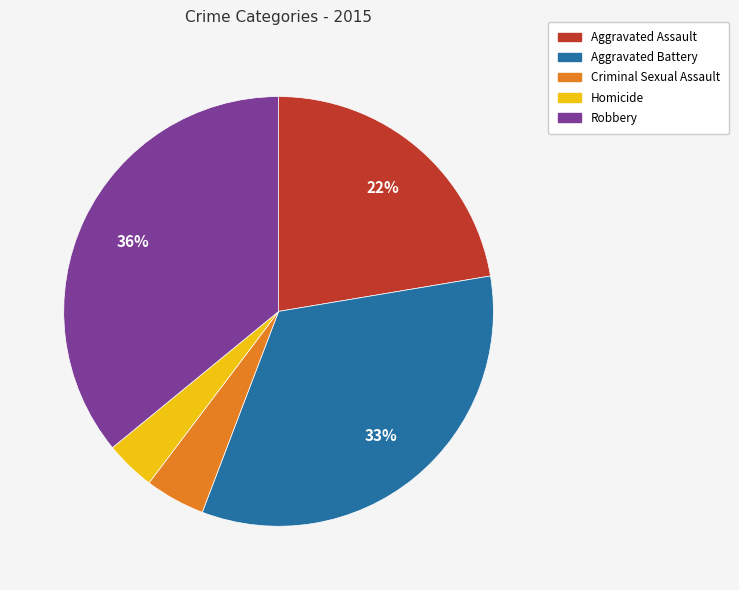

Does Homicide represent more than half of the total?

No